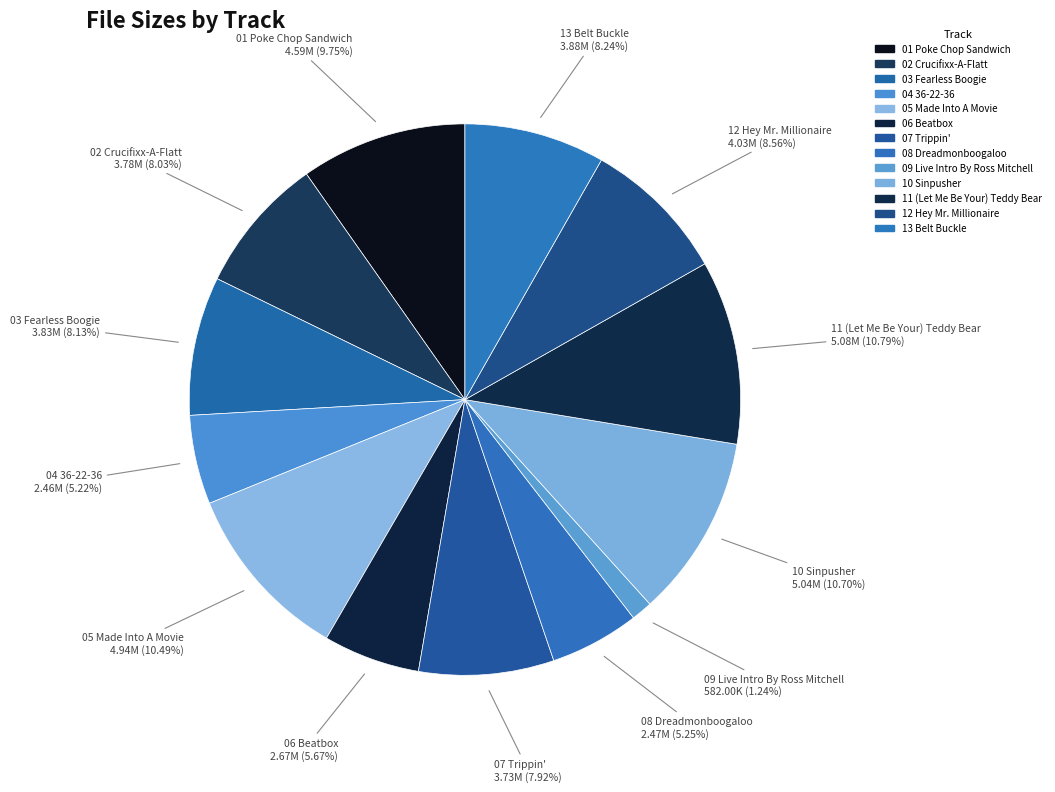

How many segments does this pie chart have?

13